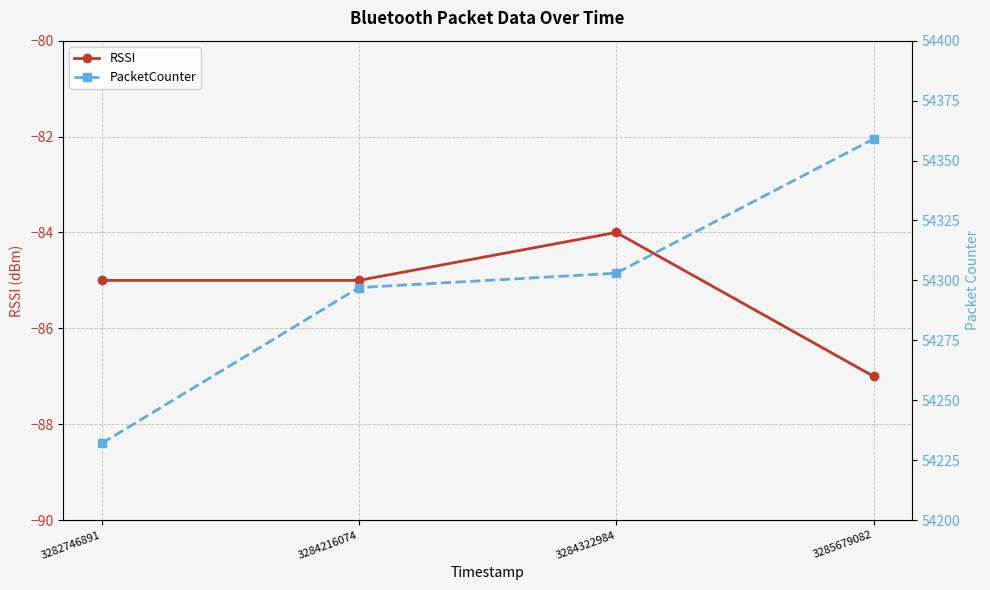

What is the value of the PacketCounter point at the 4th from the left?

54359